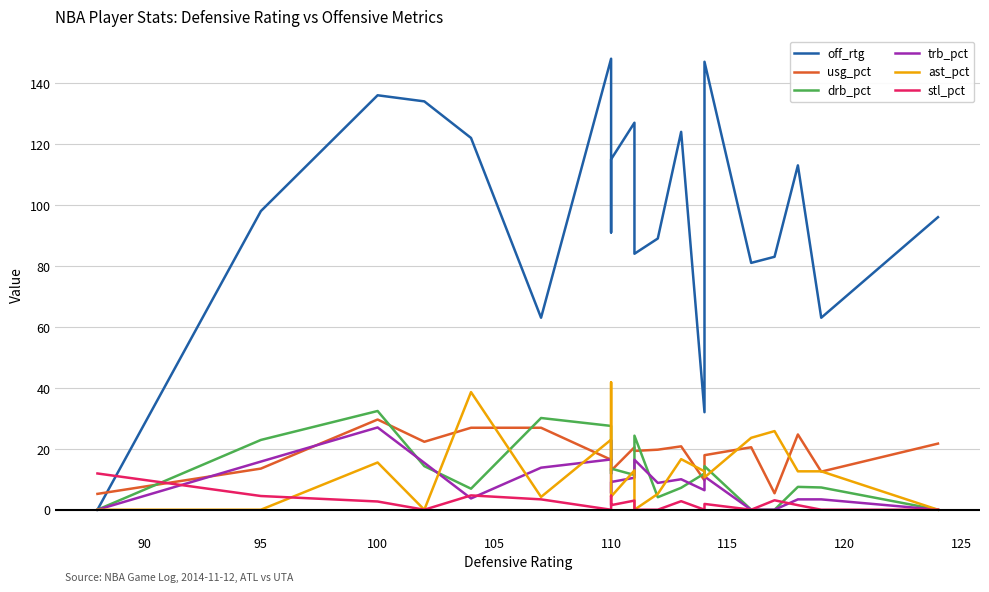

How many values in the trb_pct series exceed 9?

10